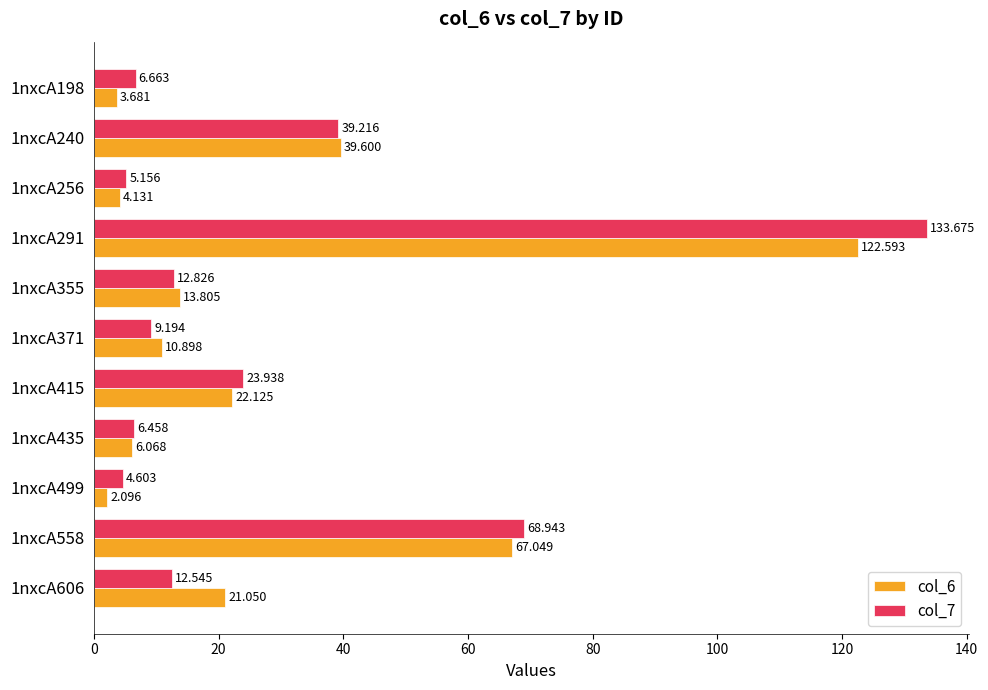

Is the value of col_6 at 1nxcA606 greater than the value of col_7 at 1nxcA499?

Yes